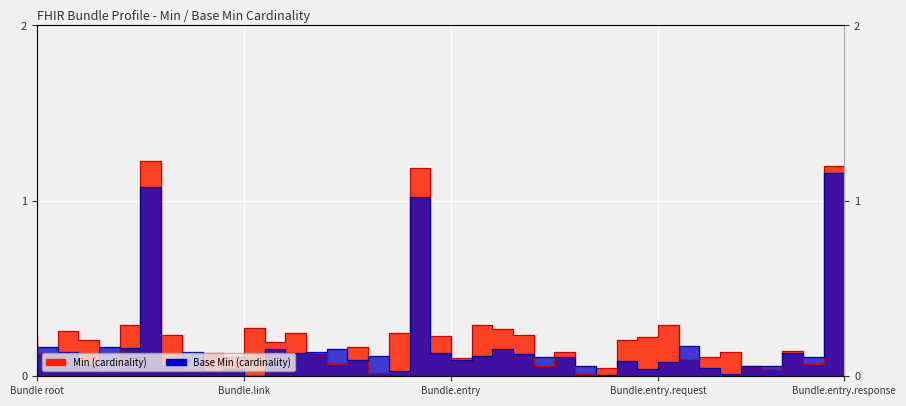

What is the difference between the second highest and second lowest values?

1.1